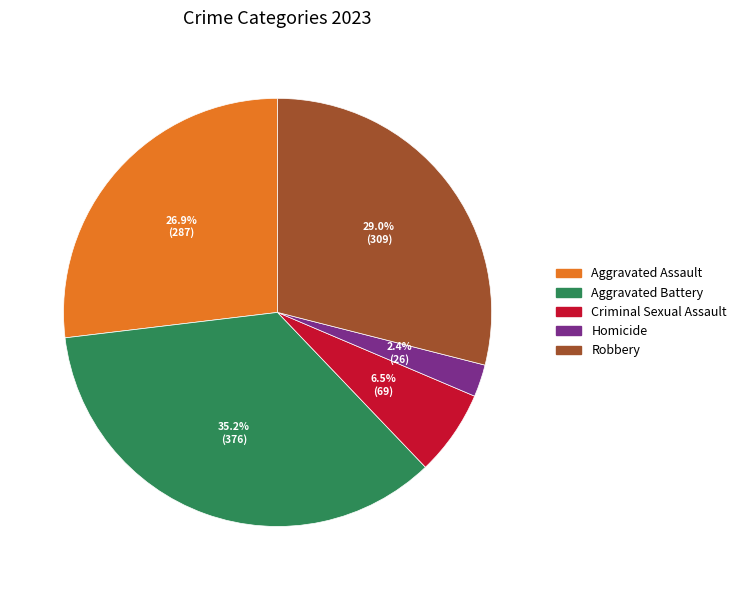

Combined, what portion of the pie is Homicide and Aggravated Assault?

29.3%